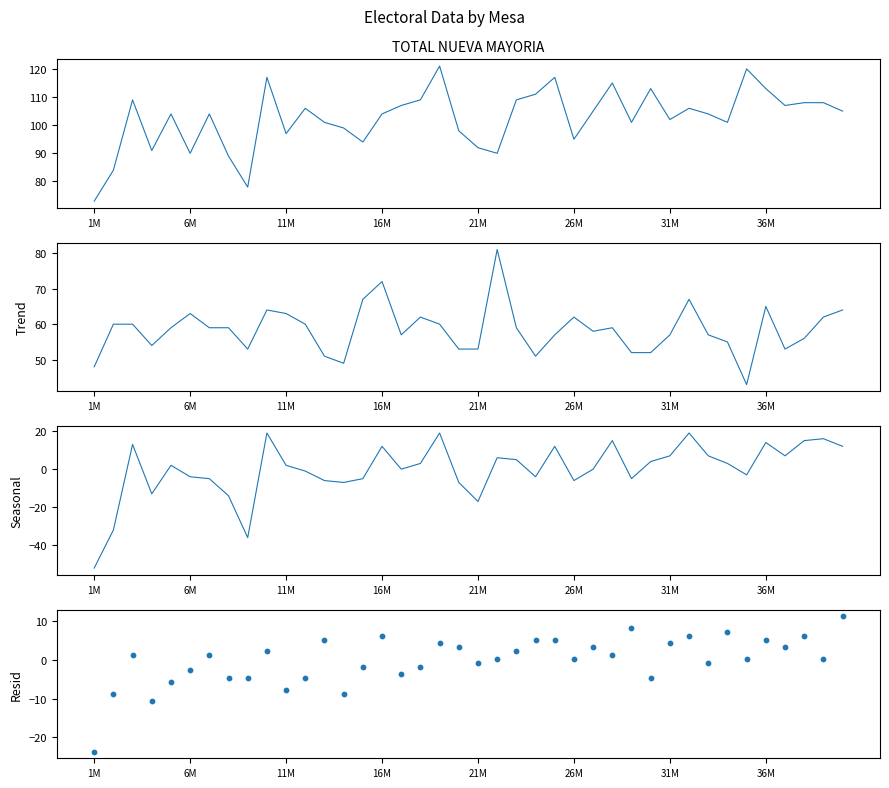

At how many categories does at least one series exceed 82?

38